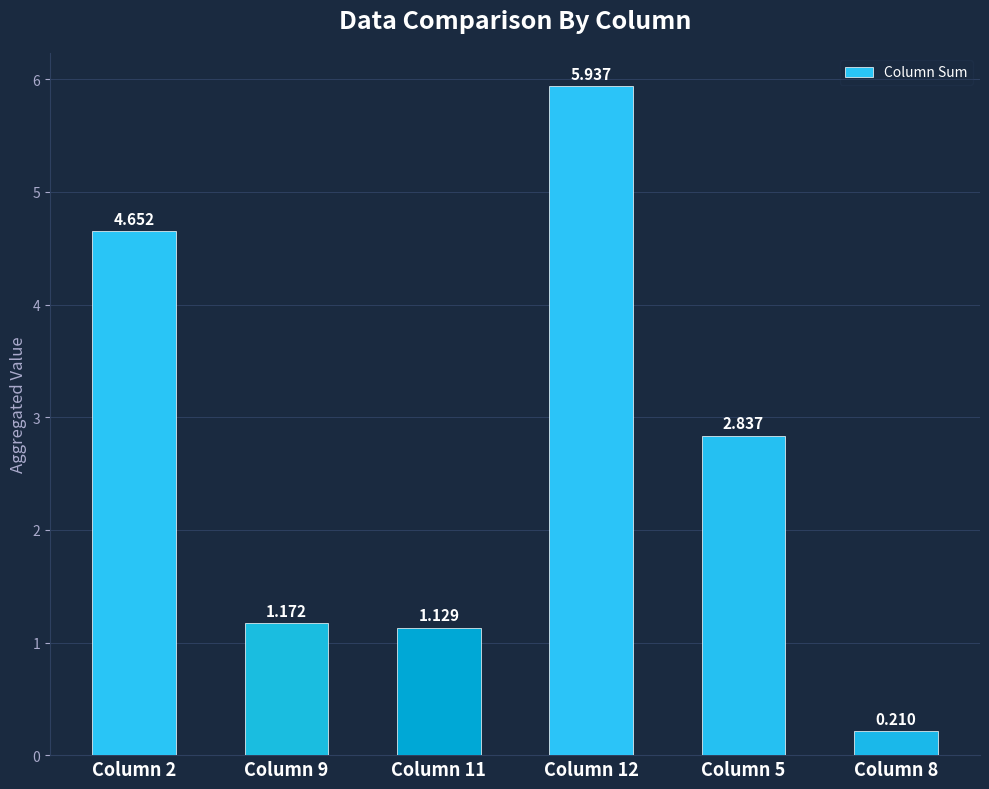

What is the value of the 1st bar from the left?

4.7